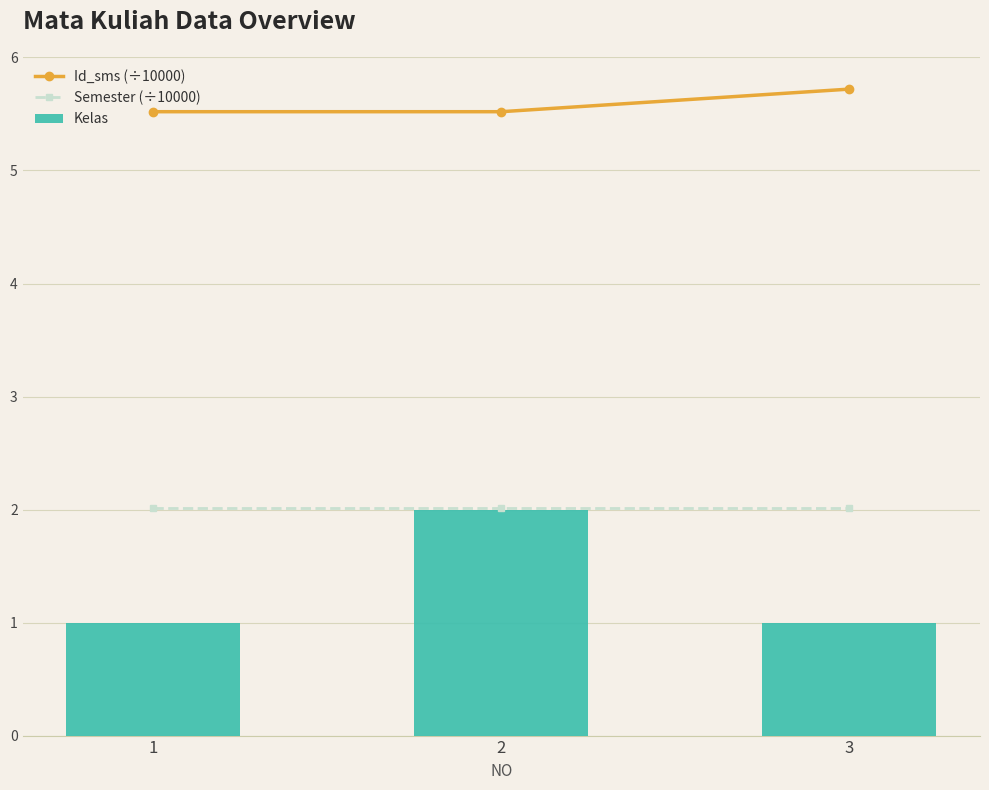

Which series has the widest spread of values?

Kelas